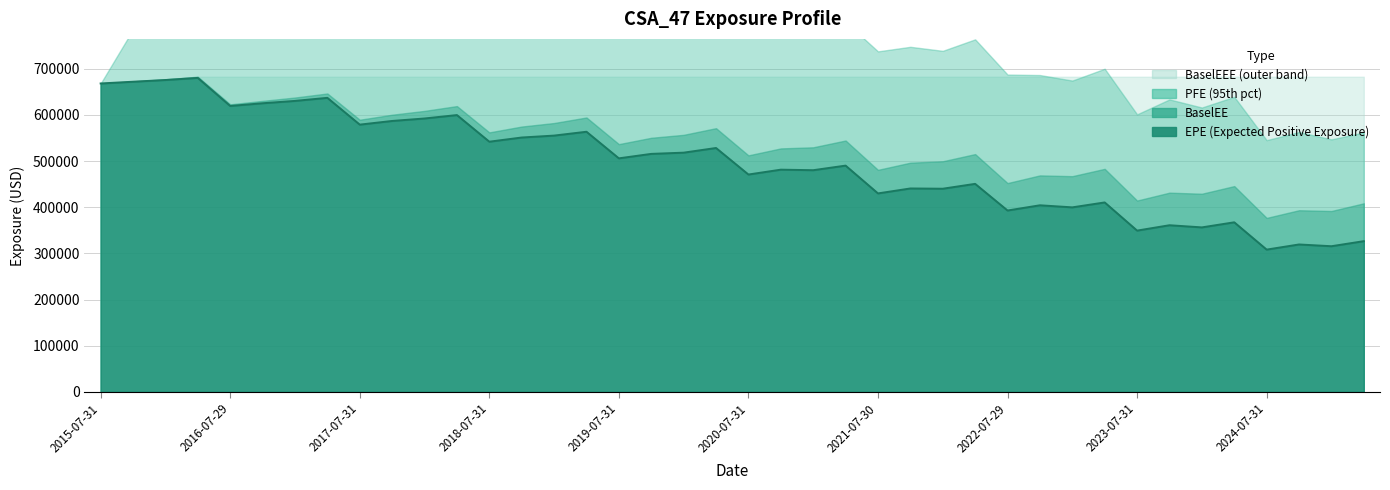

Which label corresponds to the largest value in the chart?

2017-04-28